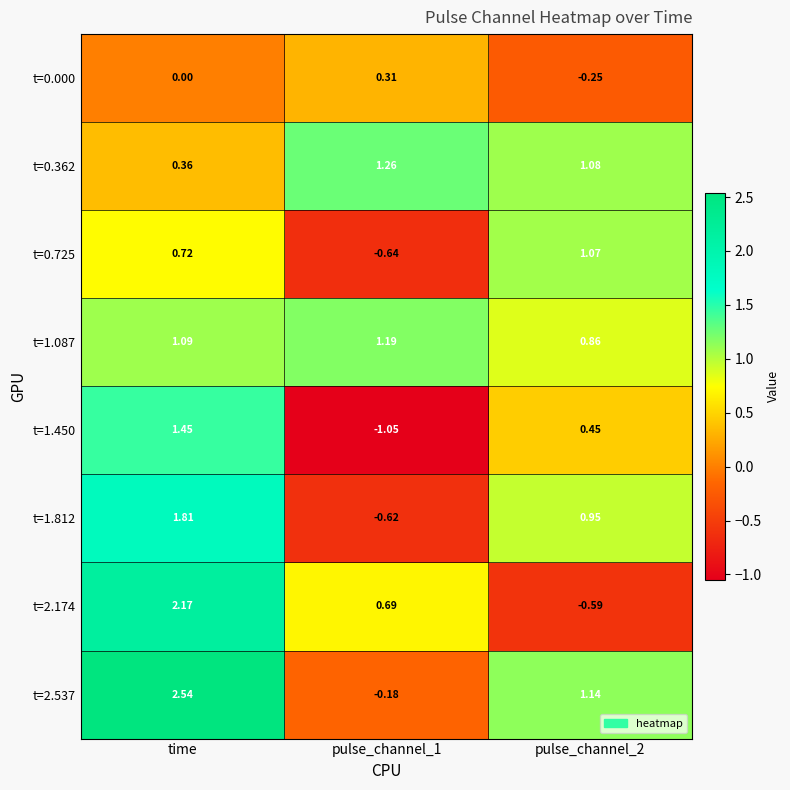

Which series has the largest total across all categories?

t=2.537